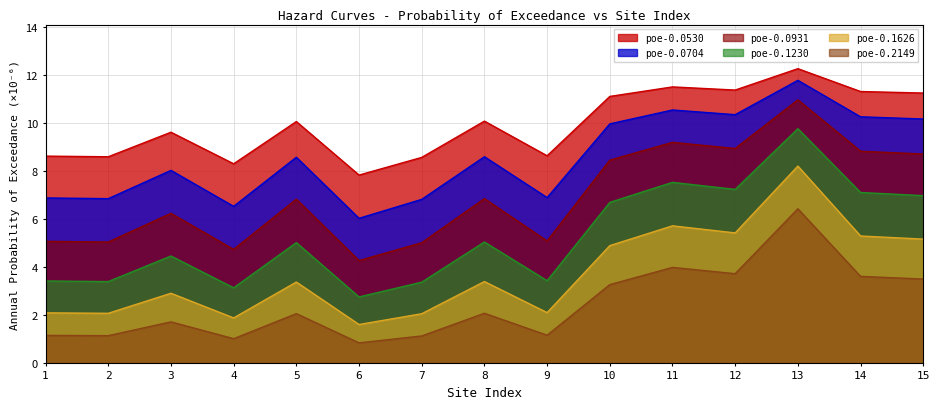

Reading left to right, what are all the values shown in this chart?

poe-0.0530: 8.6	8.6	9.6	8.3	10.1	7.8	8.6	10.1	8.6	11.1	11.5	11.4	12.3	11.3	11.2
poe-0.0704: 6.9	6.8	8.0	6.5	8.6	6.0	6.8	8.6	6.9	10.0	10.5	10.3	11.8	10.3	10.2
poe-0.0931: 5.1	5.0	6.2	4.7	6.8	4.3	5.0	6.8	5.1	8.4	9.2	8.9	11.0	8.8	8.7
poe-0.1230: 3.4	3.4	4.4	3.1	5.0	2.7	3.4	5.0	3.4	6.7	7.5	7.2	9.8	7.1	7.0
poe-0.1626: 2.1	2.1	2.9	1.9	3.4	1.6	2.0	3.4	2.1	4.9	5.7	5.4	8.2	5.3	5.2
poe-0.2149: 1.1	1.1	1.7	1.0	2.0	0.8	1.1	2.1	1.1	3.3	4.0	3.7	6.4	3.6	3.5